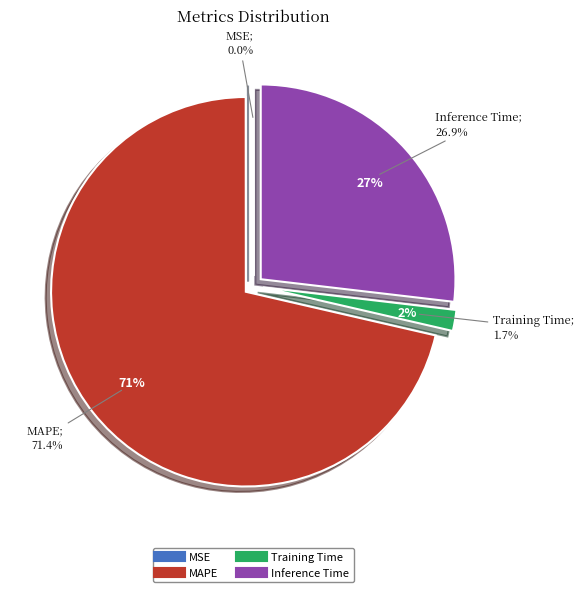

To the nearest percent, what percentage of the pie is Inference Time?

27%